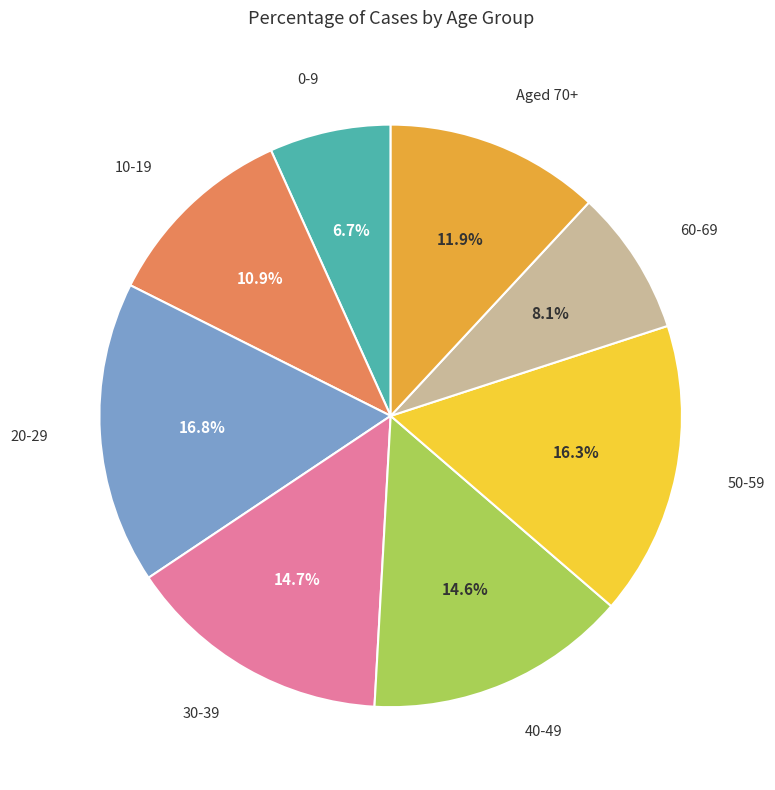

How many segments does this pie chart have?

8